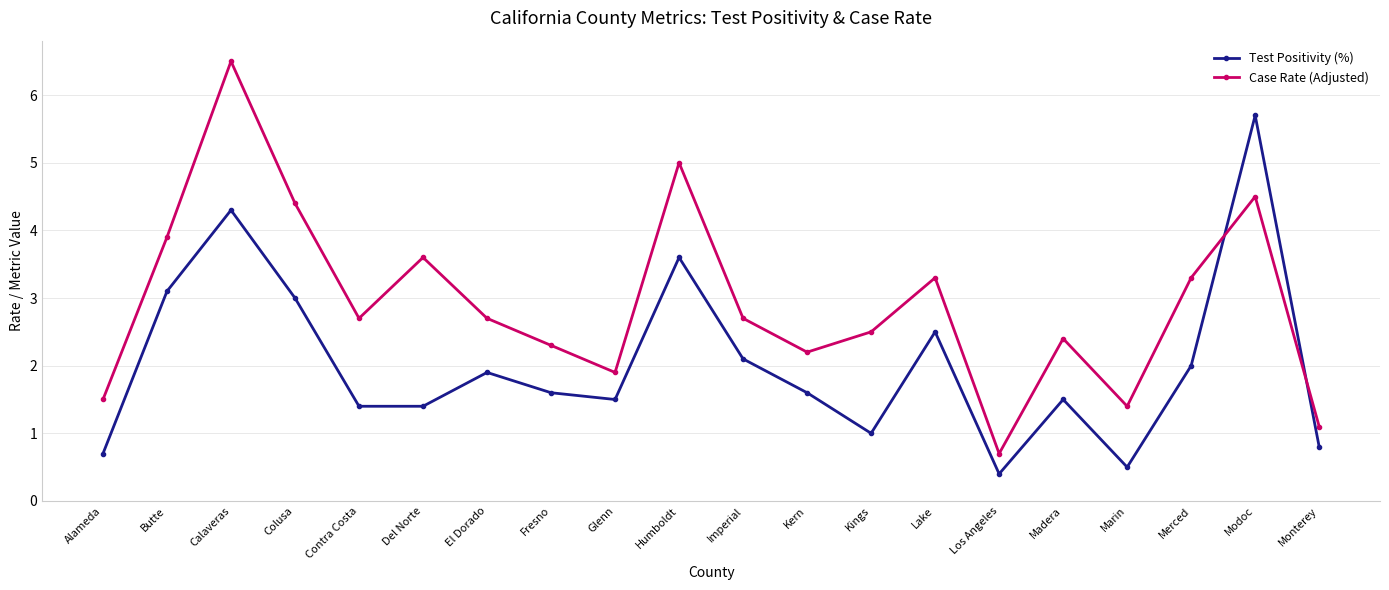

What are all the series names shown in the legend?

Test Positivity (%), Case Rate (Adjusted)